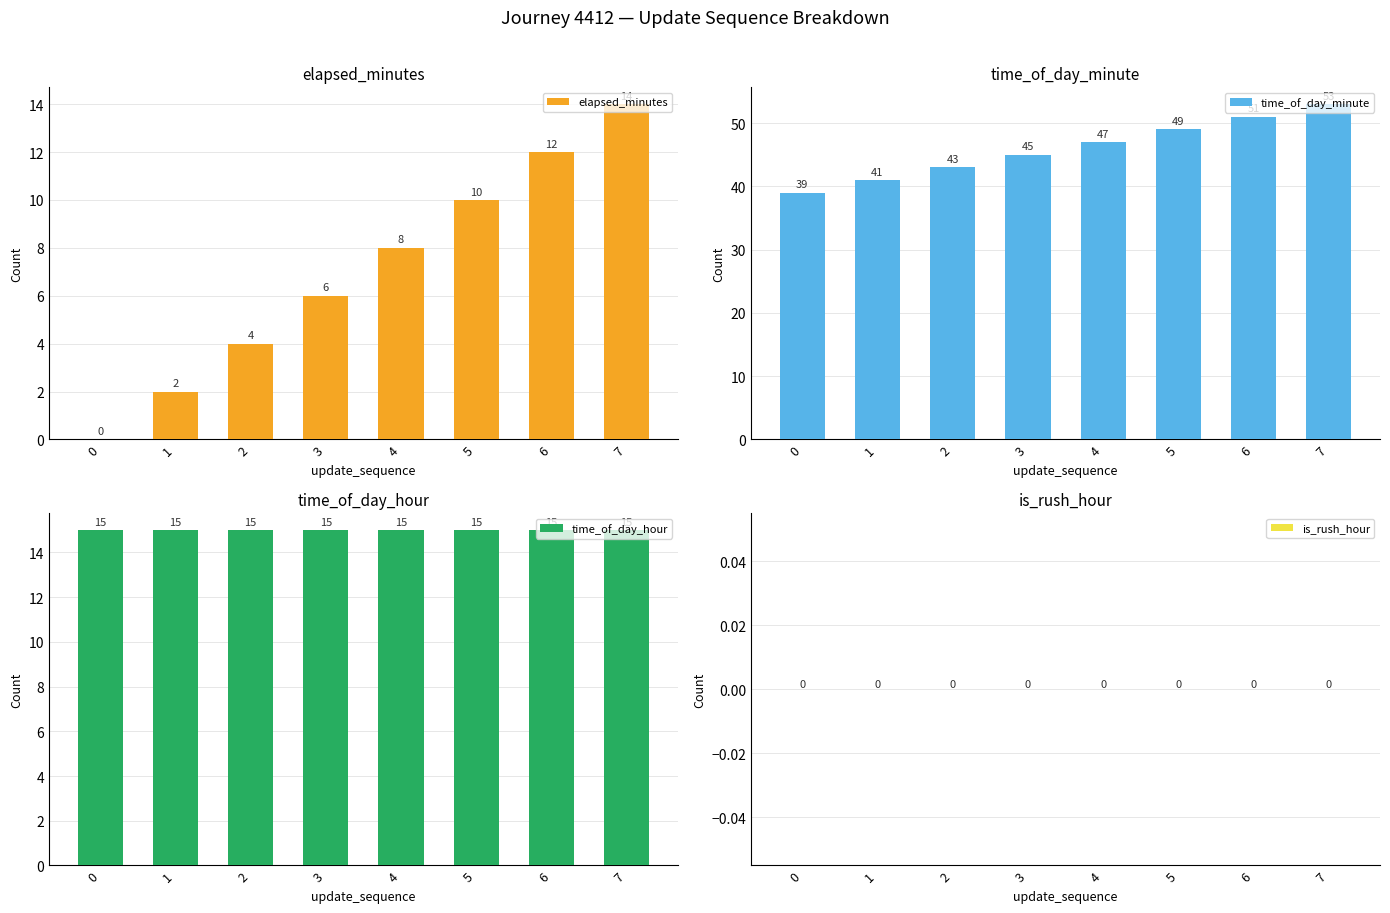

How many categories are shown in the chart?

8